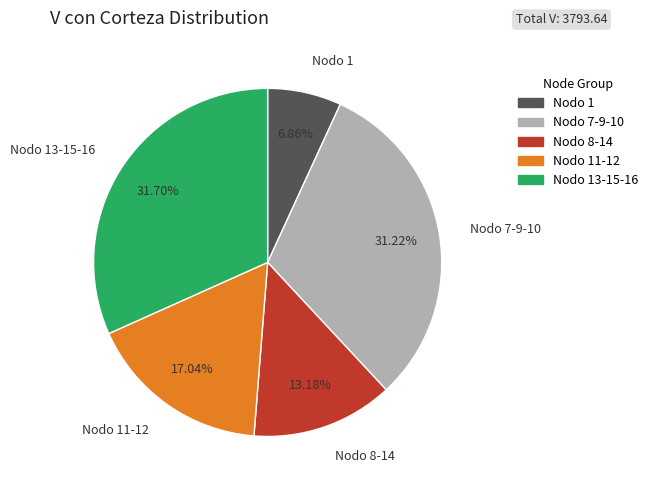

Does any single category account for the majority?

No